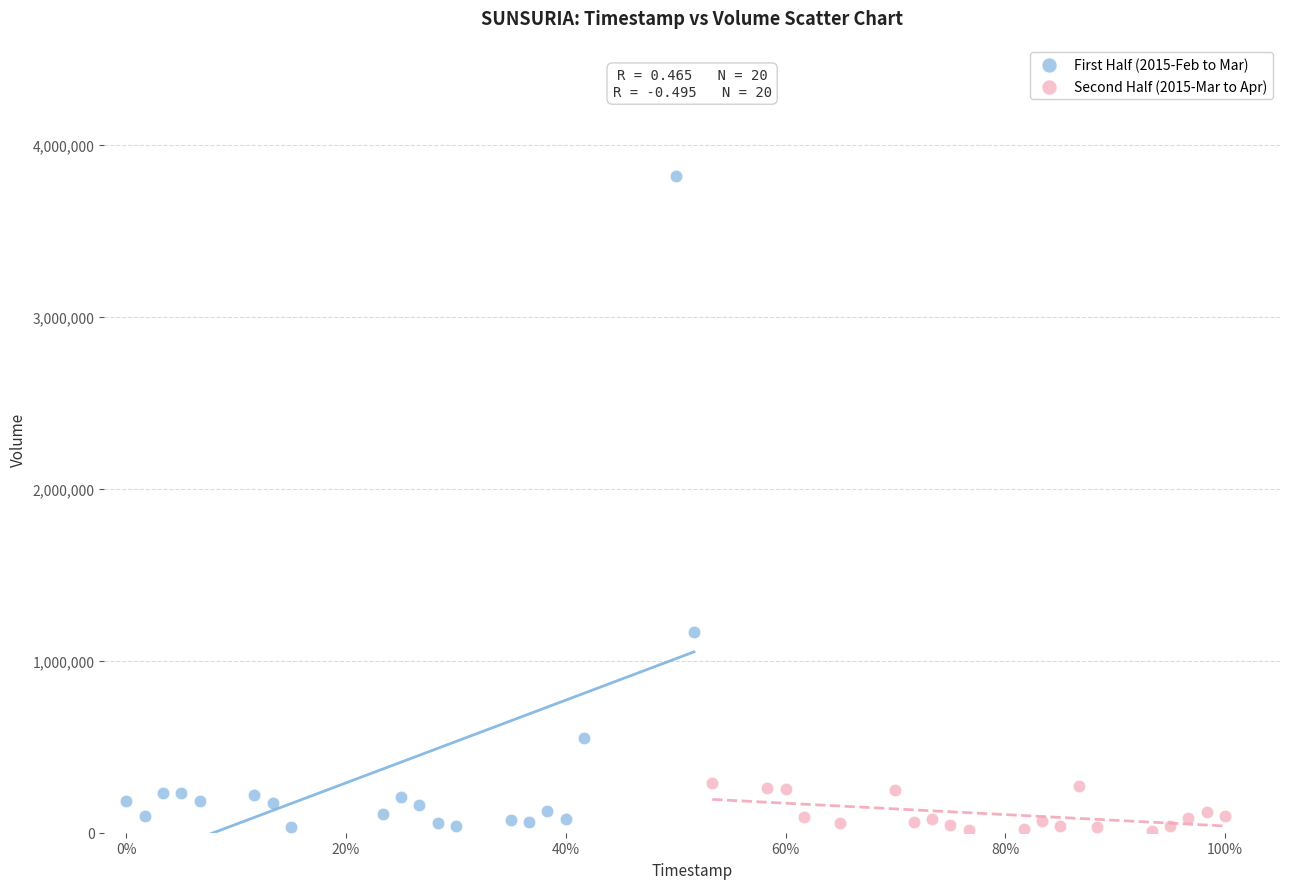

Which series reaches the maximum Y coordinate?

First Half (2015-Feb to Mar)